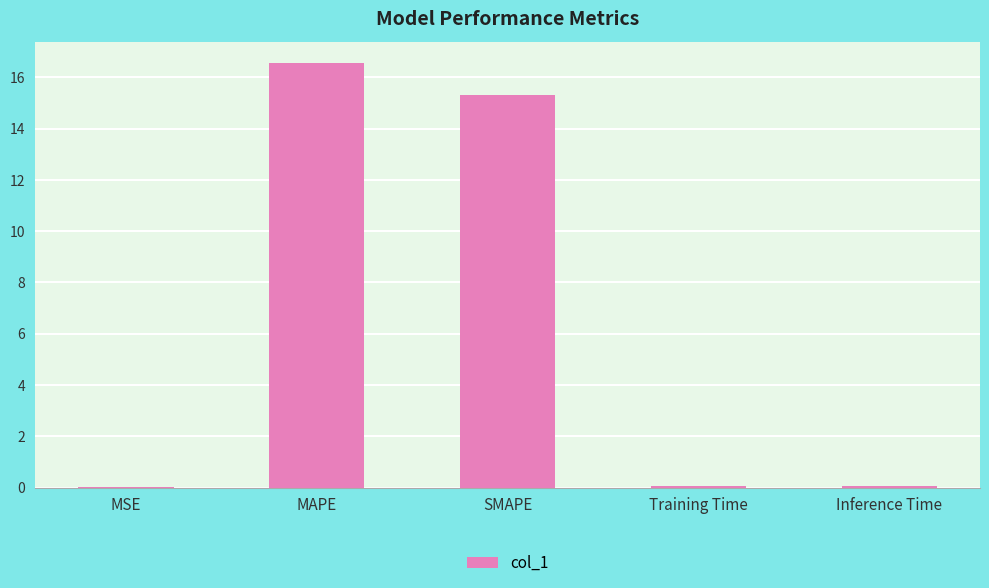

What is the sum of all values?

32.0